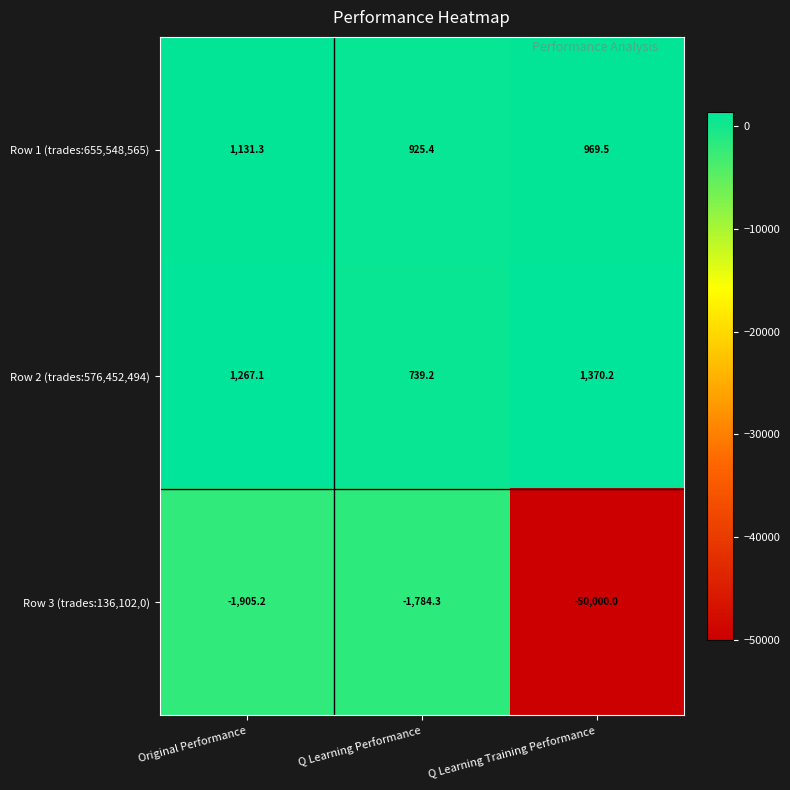

What is the sum of the Row 1 (trades:655,548,565) values at Original Performance and Q Learning Training Performance?

2100.8